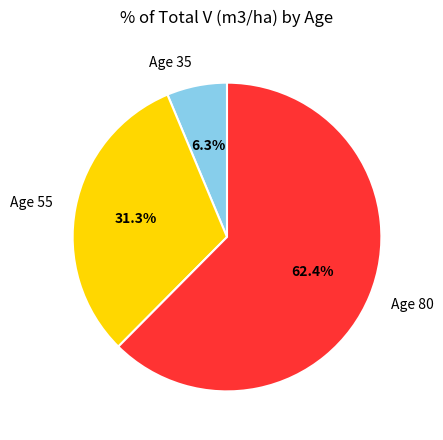

Approximately how many times larger is the value at Age 80 compared to Age 55?

2.0